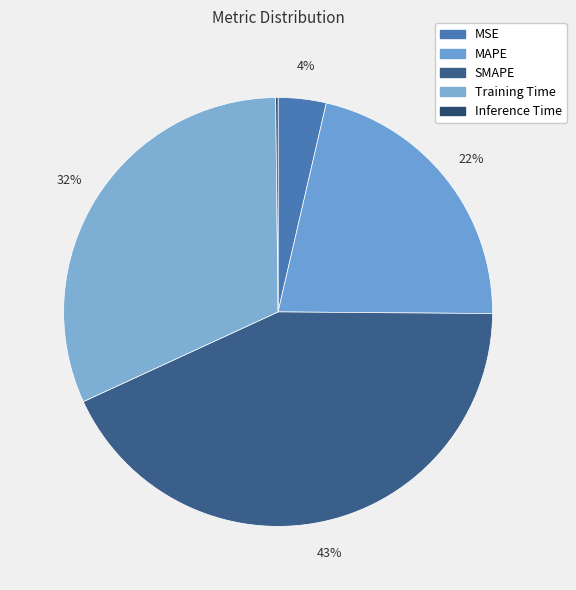

Is it true that SMAPE is 29% of the pie?

False